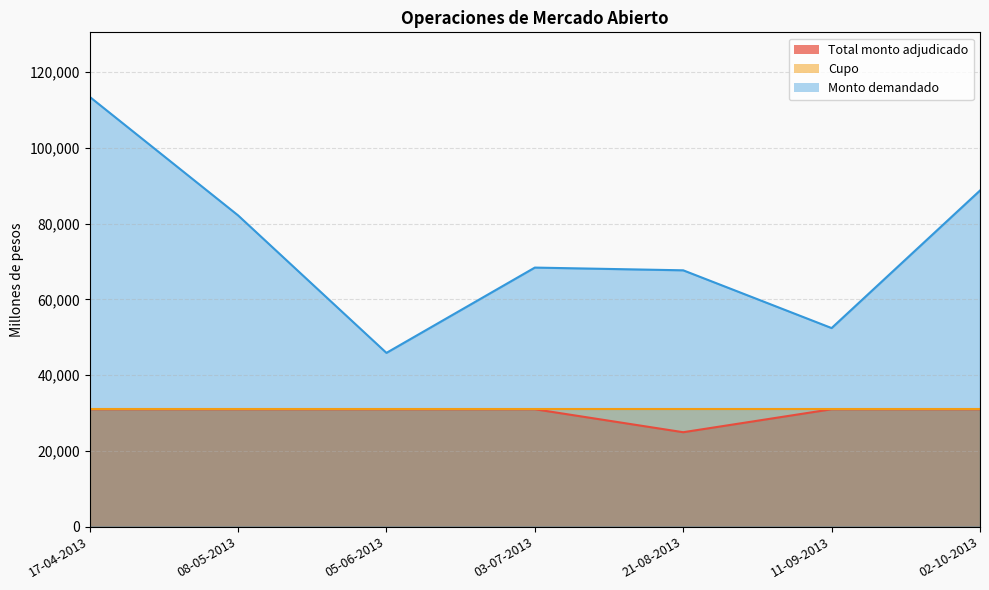

Rank the categories by Monto demandado value from lowest to highest.

05-06-2013, 11-09-2013, 21-08-2013, 03-07-2013, 08-05-2013, 02-10-2013, 17-04-2013